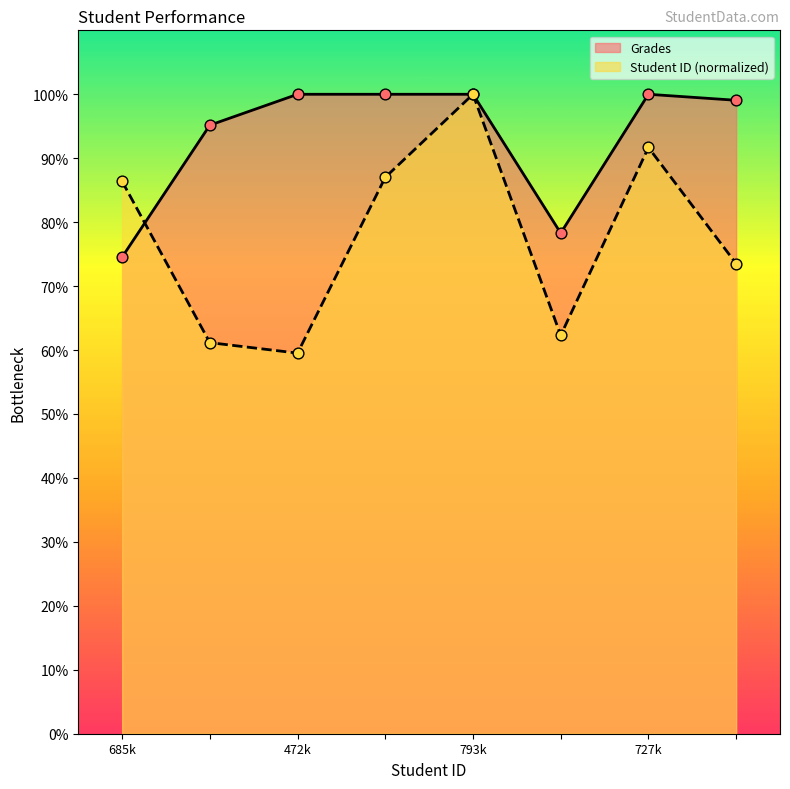

What is the total value across all series at 793k?

200.0